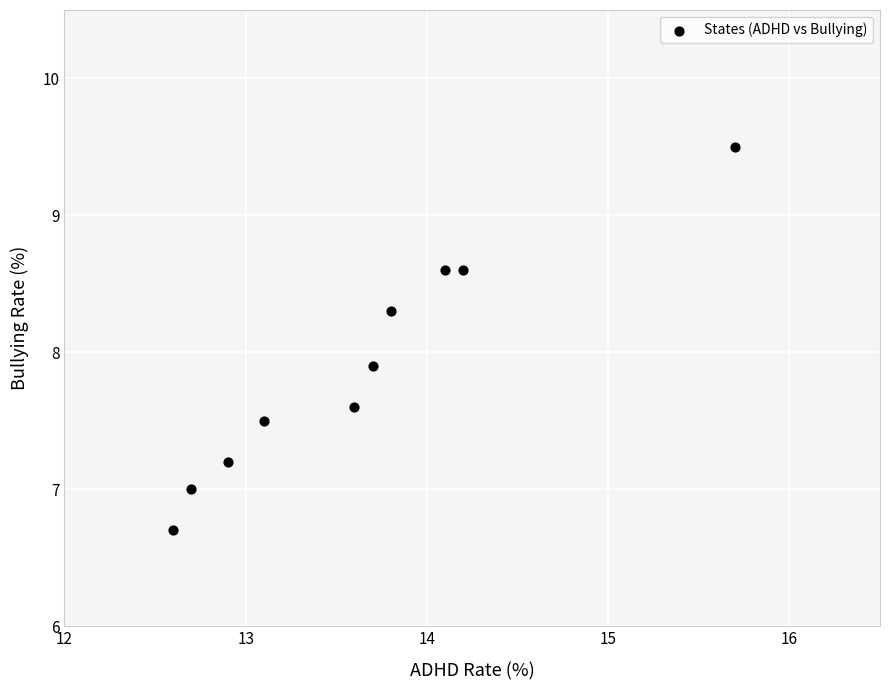

What Y value in the scatter plot is closest to 8?

7.9